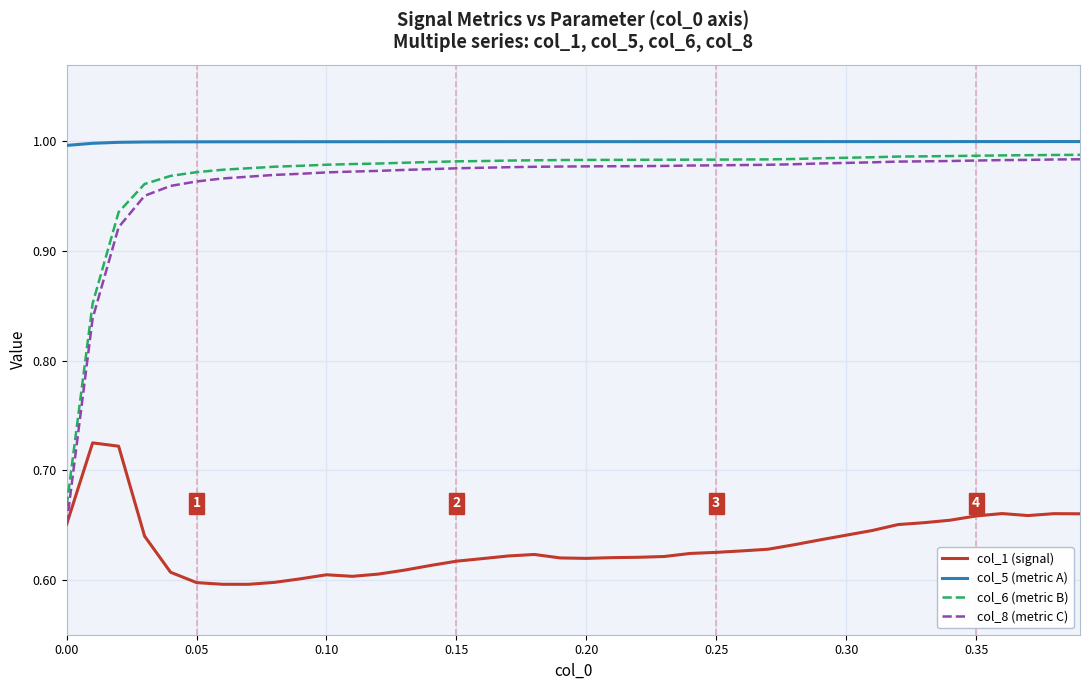

Which series has the largest total across all categories?

col_5 (metric A)